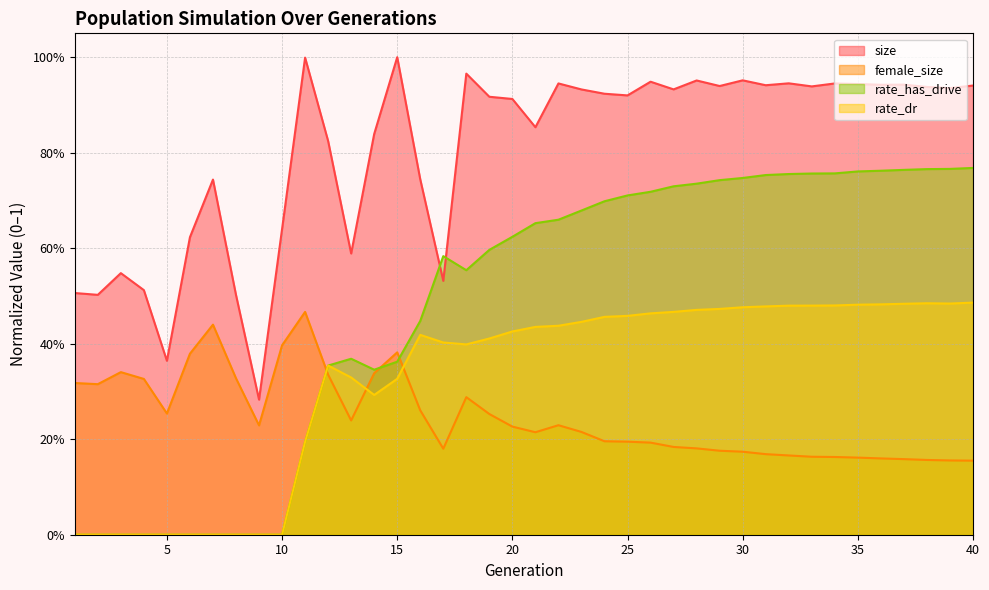

Rank the series at 32 from highest to lowest value.

size, rate_has_drive, rate_dr, female_size